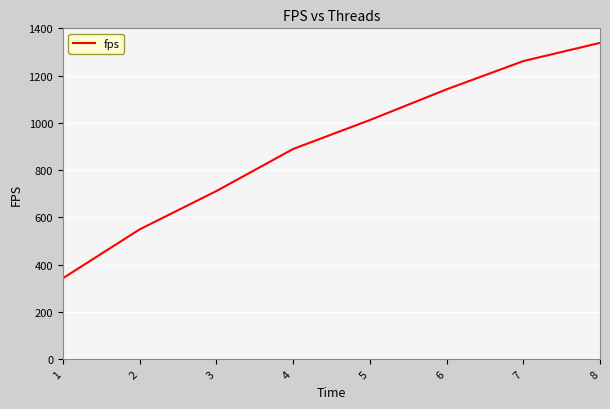

List the labels in order of value, largest first.

8, 7, 6, 5, 4, 3, 2, 1